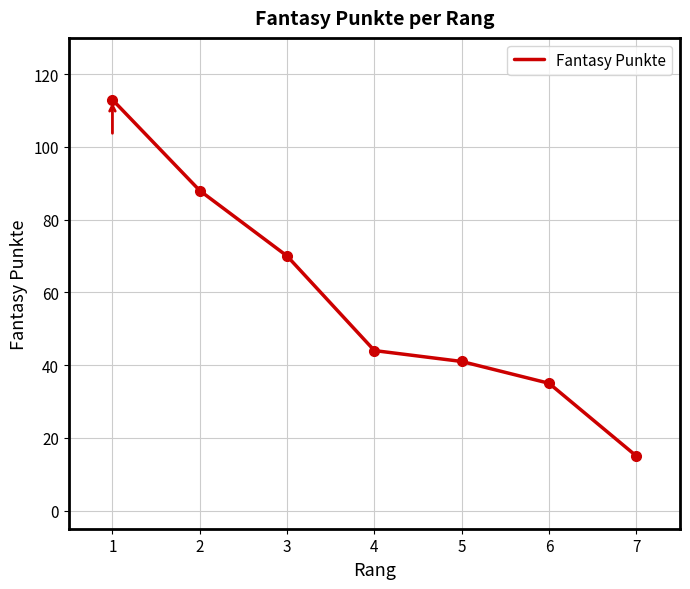

Rank the categories by value from lowest to highest.

7, 6, 5, 4, 3, 2, 1